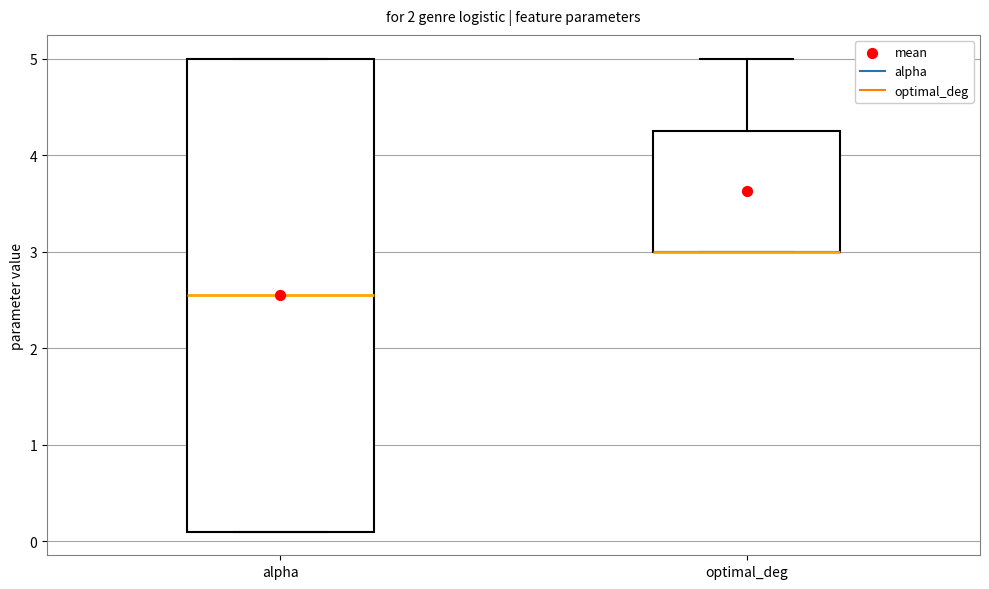

Comparing the boxes themselves (not the whiskers), which one is the tallest?

alpha